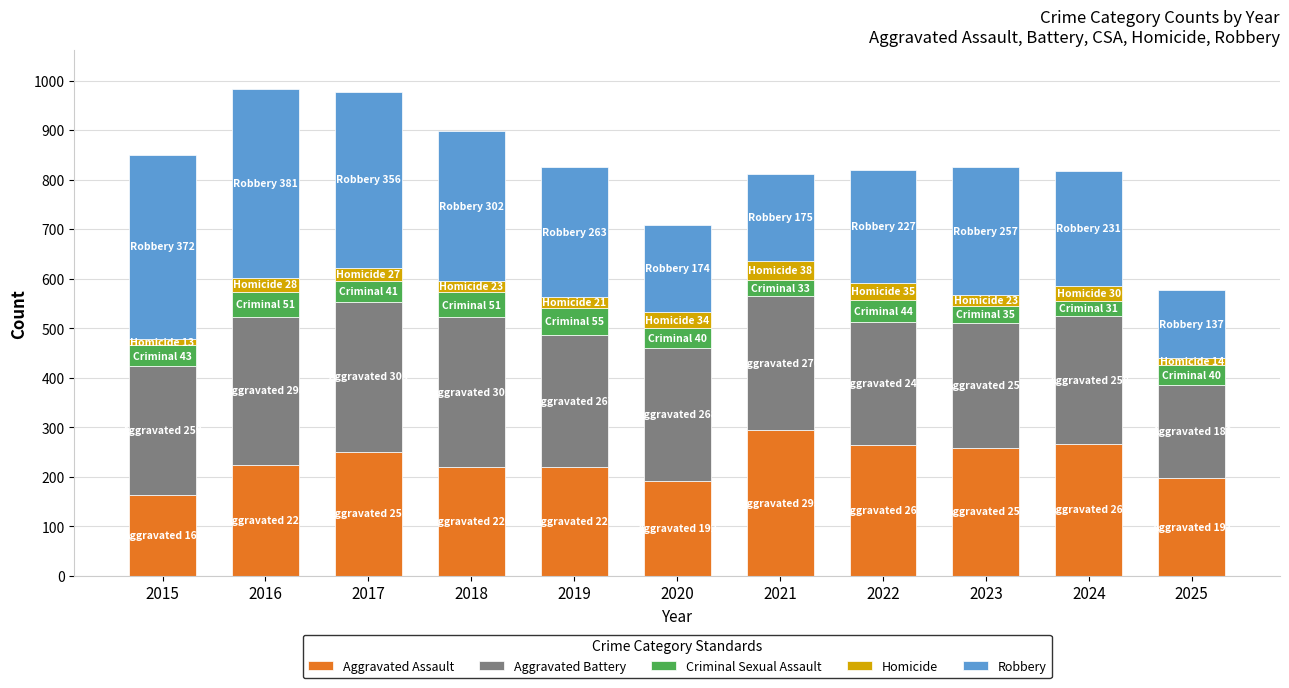

What is the value of the Aggravated Assault bar at the 10th from the left?

267